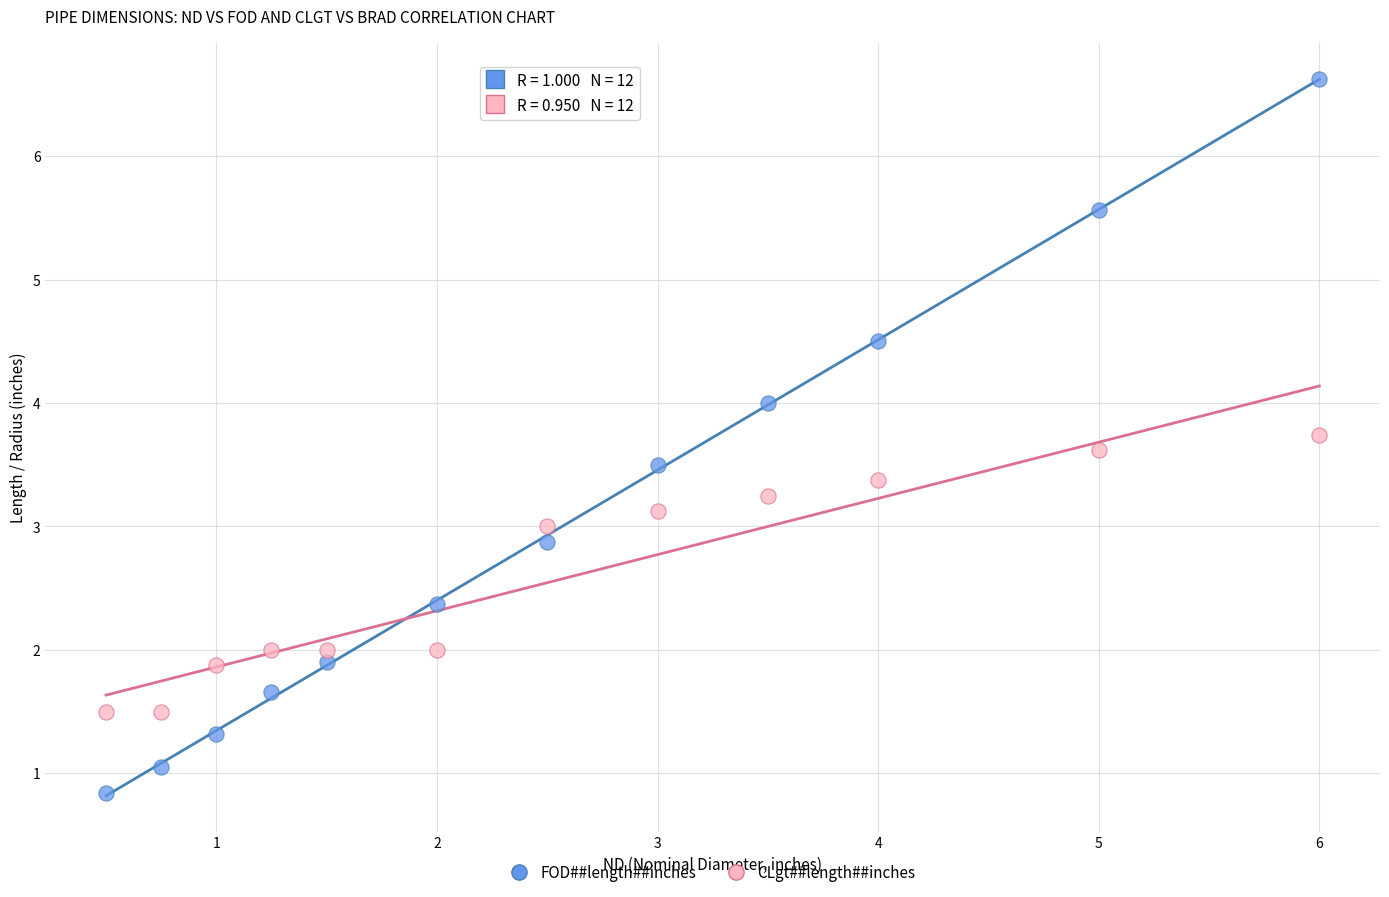

What are all the series names shown in the legend?

FOD##length##inches, CLgt##length##inches